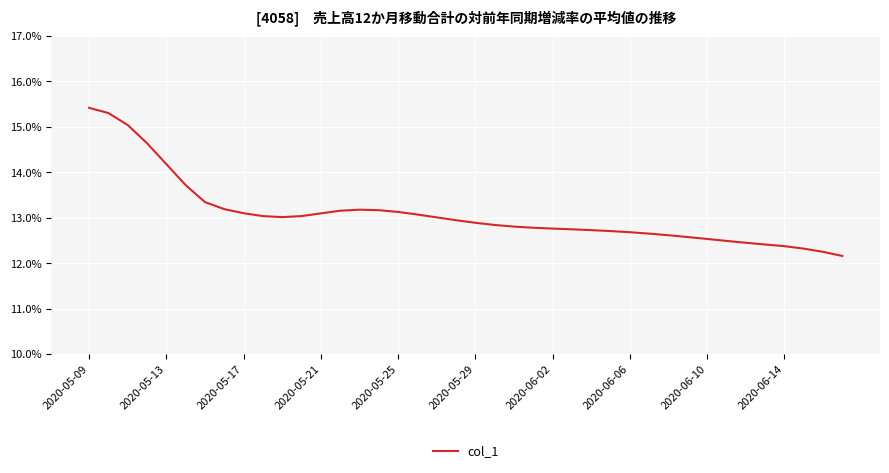

What is the maximum value shown in the chart?

15.4